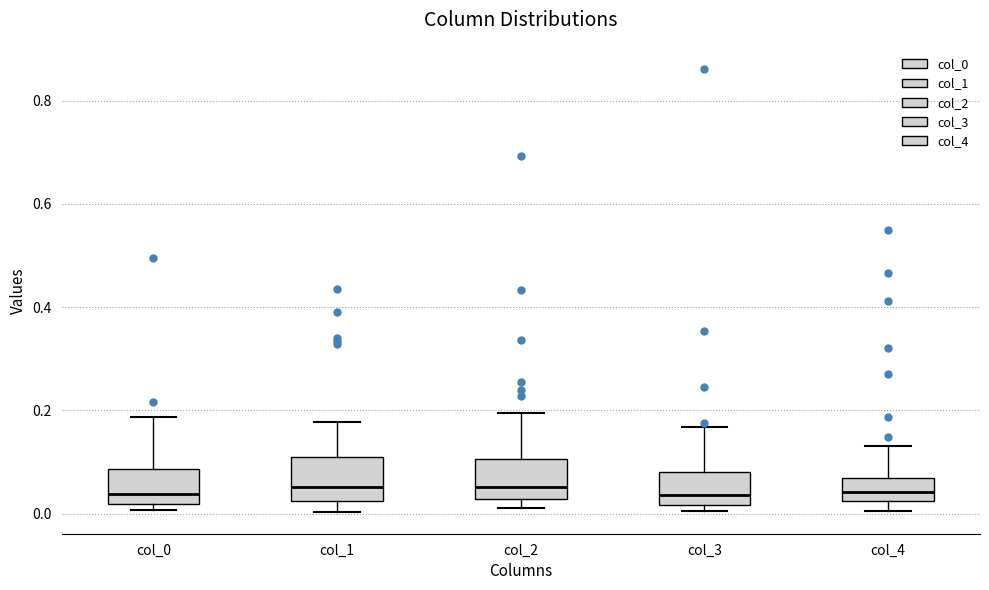

Where does the median line of the box for col_1 sit on the y-axis? The values are not printed on the chart, so give them approximately, as read against the axis.

0.06